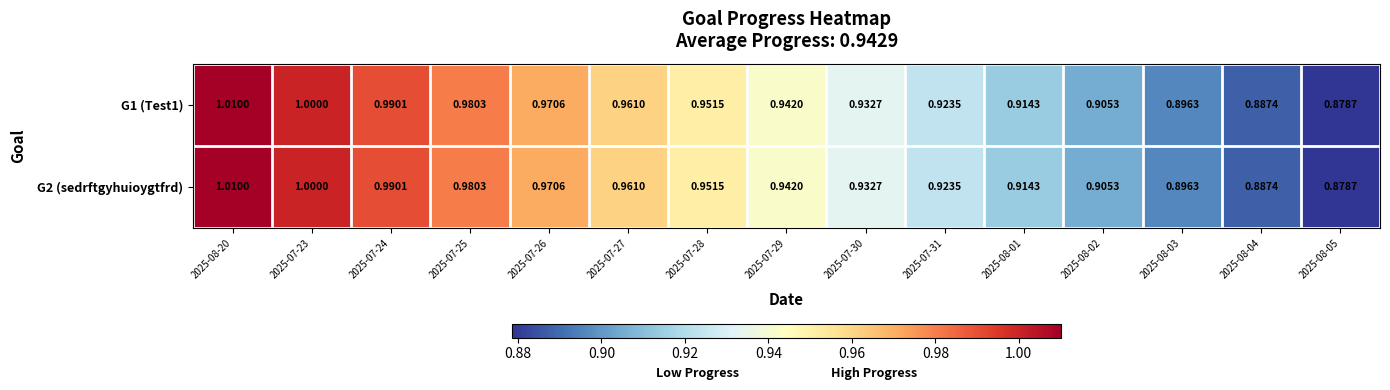

Is the value of G1 (Test1) at 2025-07-26 greater than the value of G2 (sedrftgyhuioygtfrd) at 2025-07-24?

No